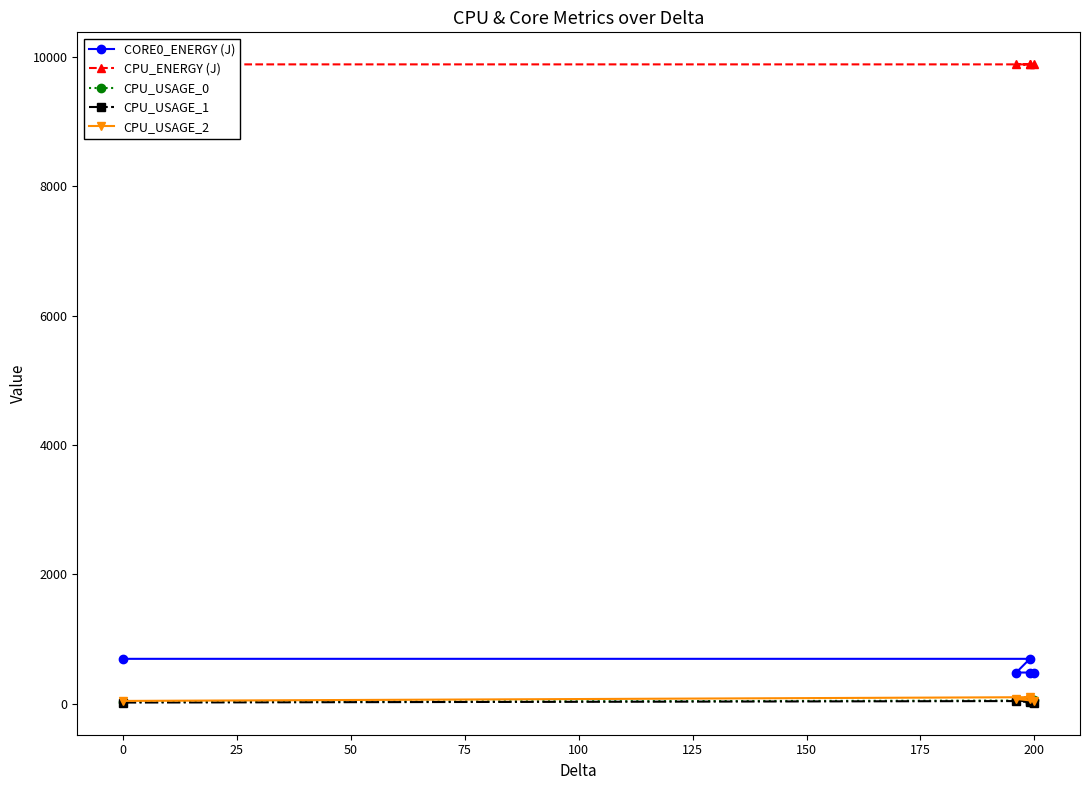

True or false: CPU_ENERGY (J) and CPU_USAGE_0 intersect in this chart.

False